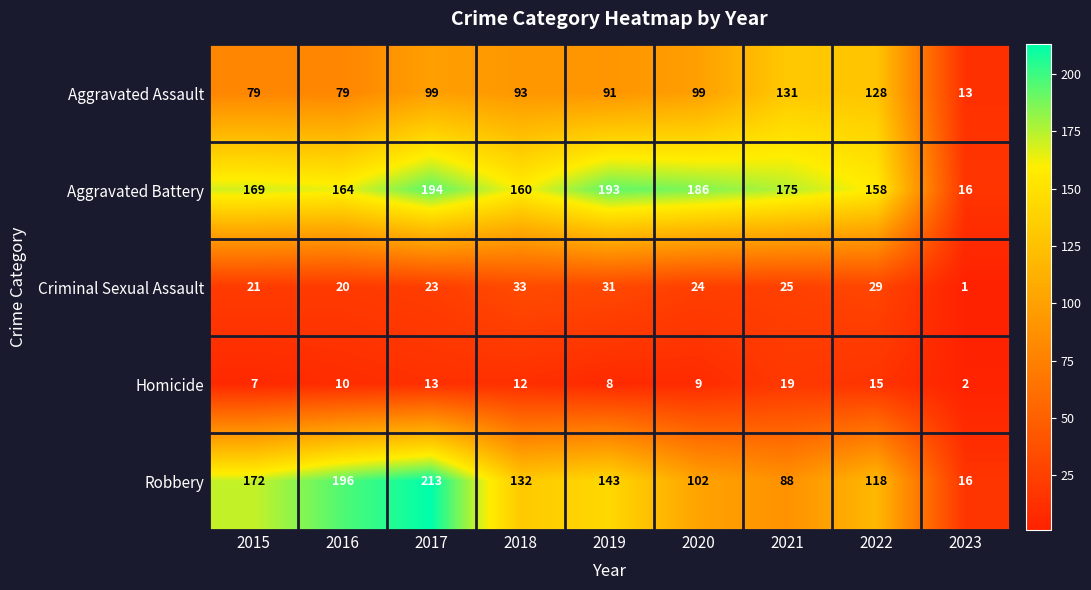

Is it true that Robbery equals 88 at 2021?

True